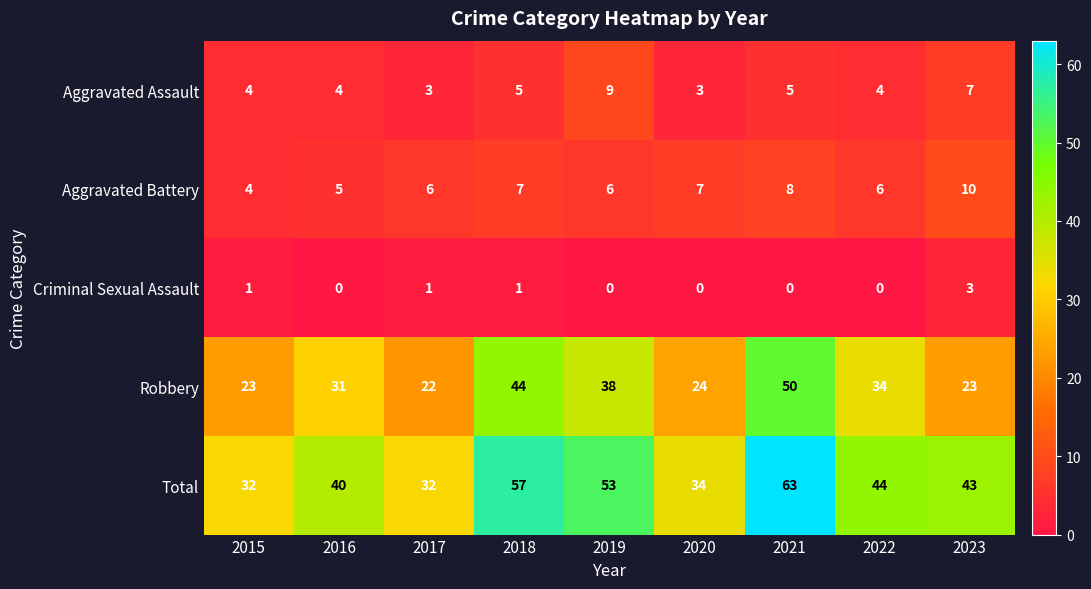

What is the greatest value displayed?

63